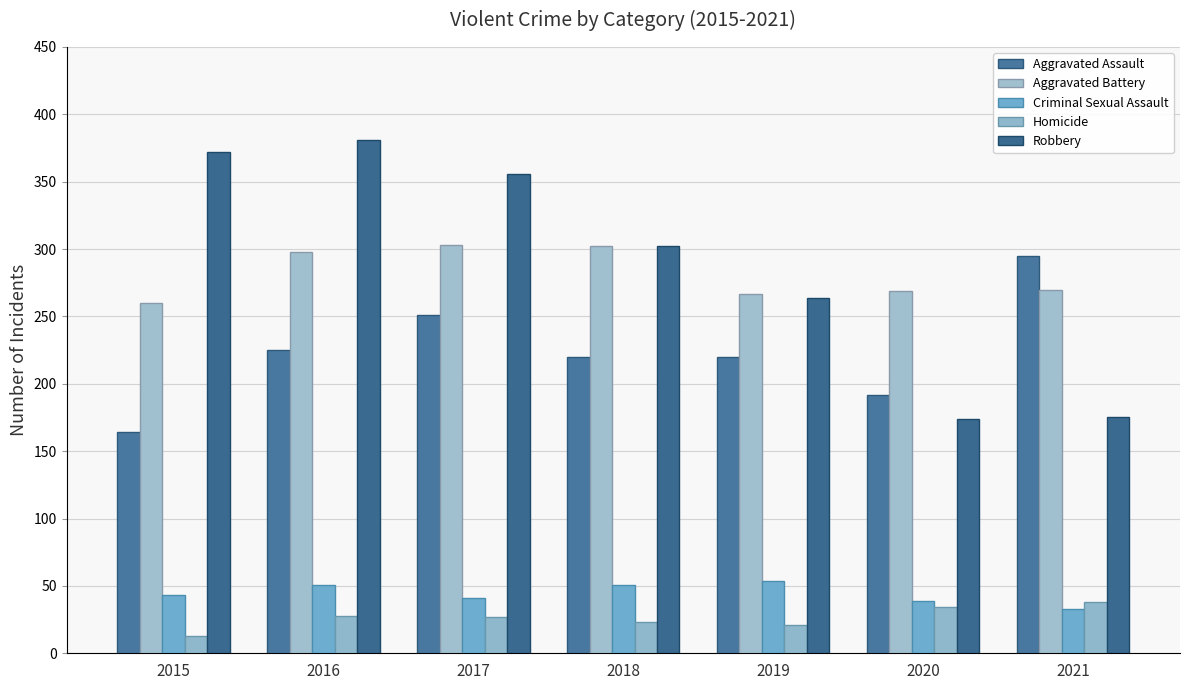

Rank the categories by Robbery value from lowest to highest.

2020, 2021, 2019, 2018, 2017, 2015, 2016